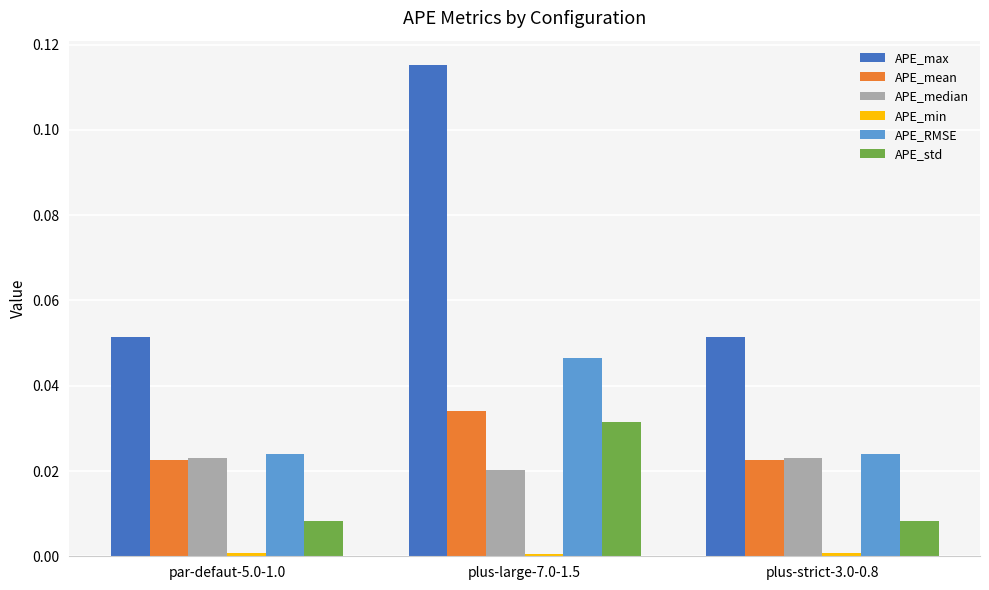

How many data points does each series have?

3